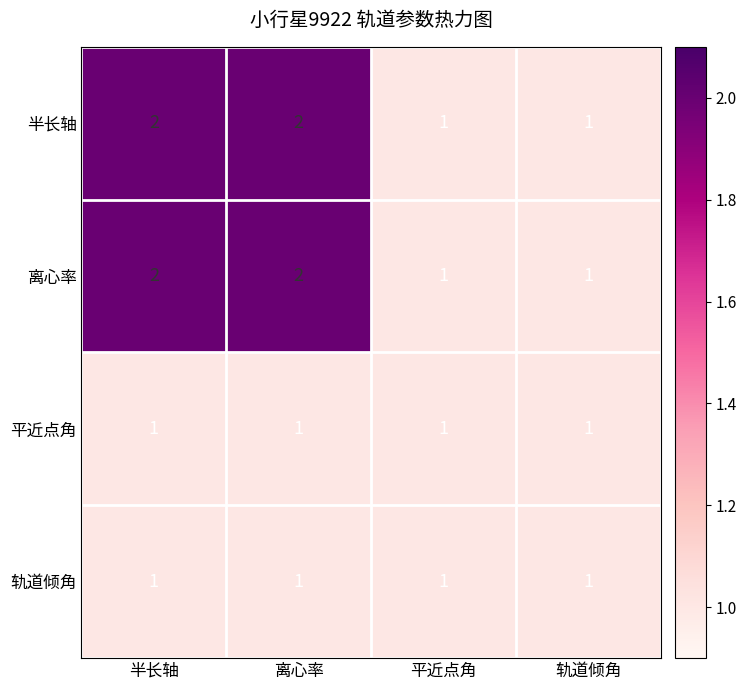

What is the sum of all 离心率 values?

6